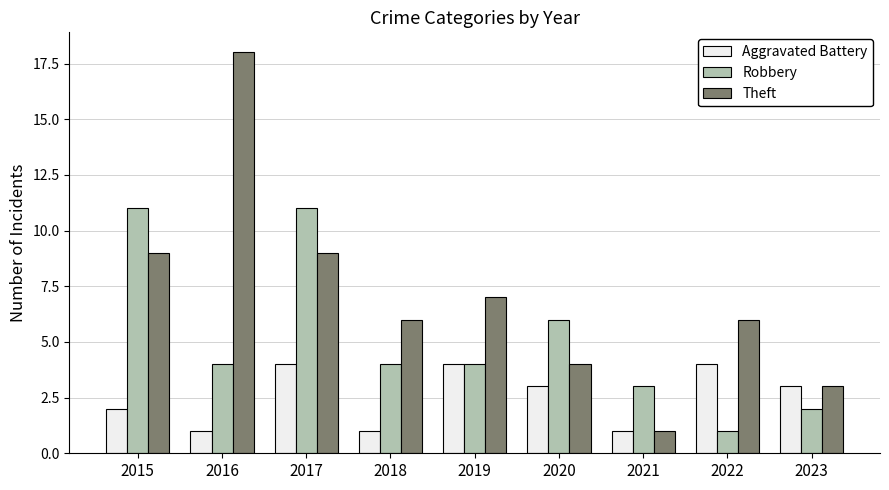

At which label does Theft first exceed 6?

2015